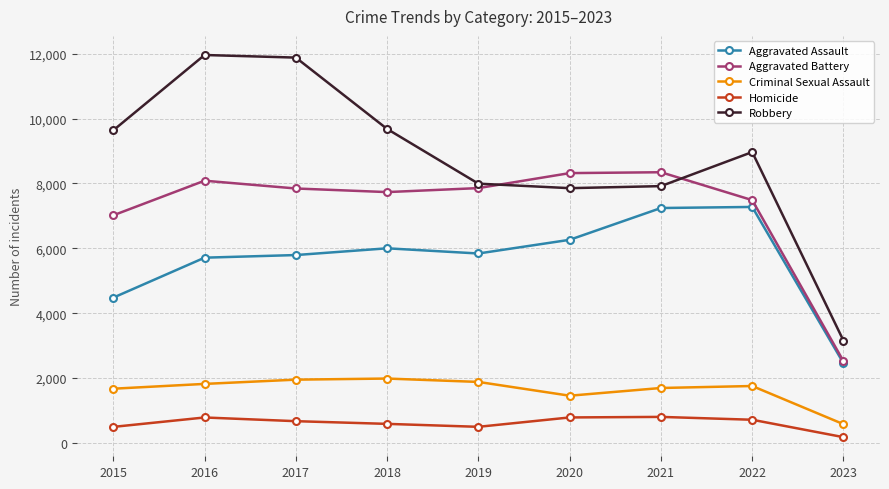

What is the difference between the highest and lowest values at 2021?

7542